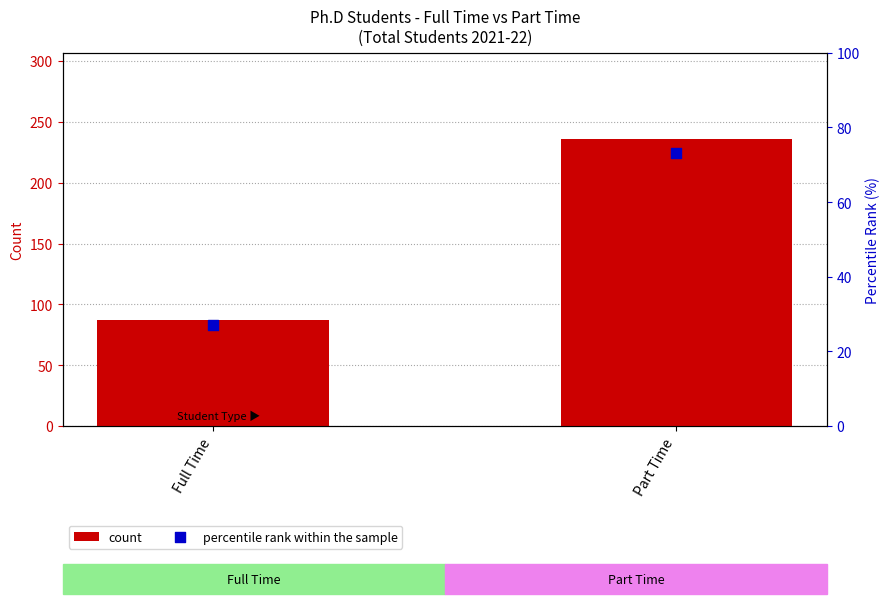

Which series has the widest spread of Y values?

count